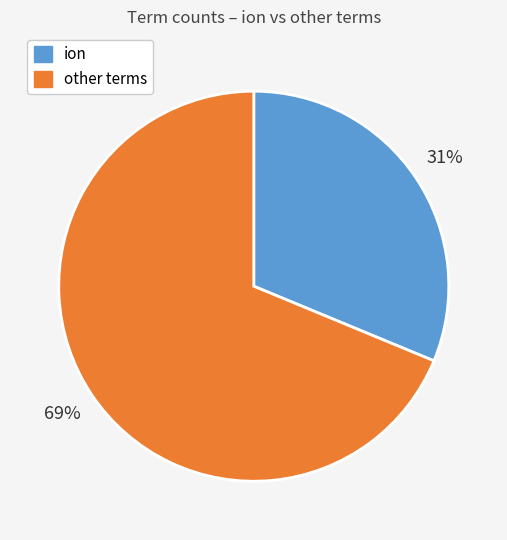

To the nearest percent, what is the average slice percentage?

50%